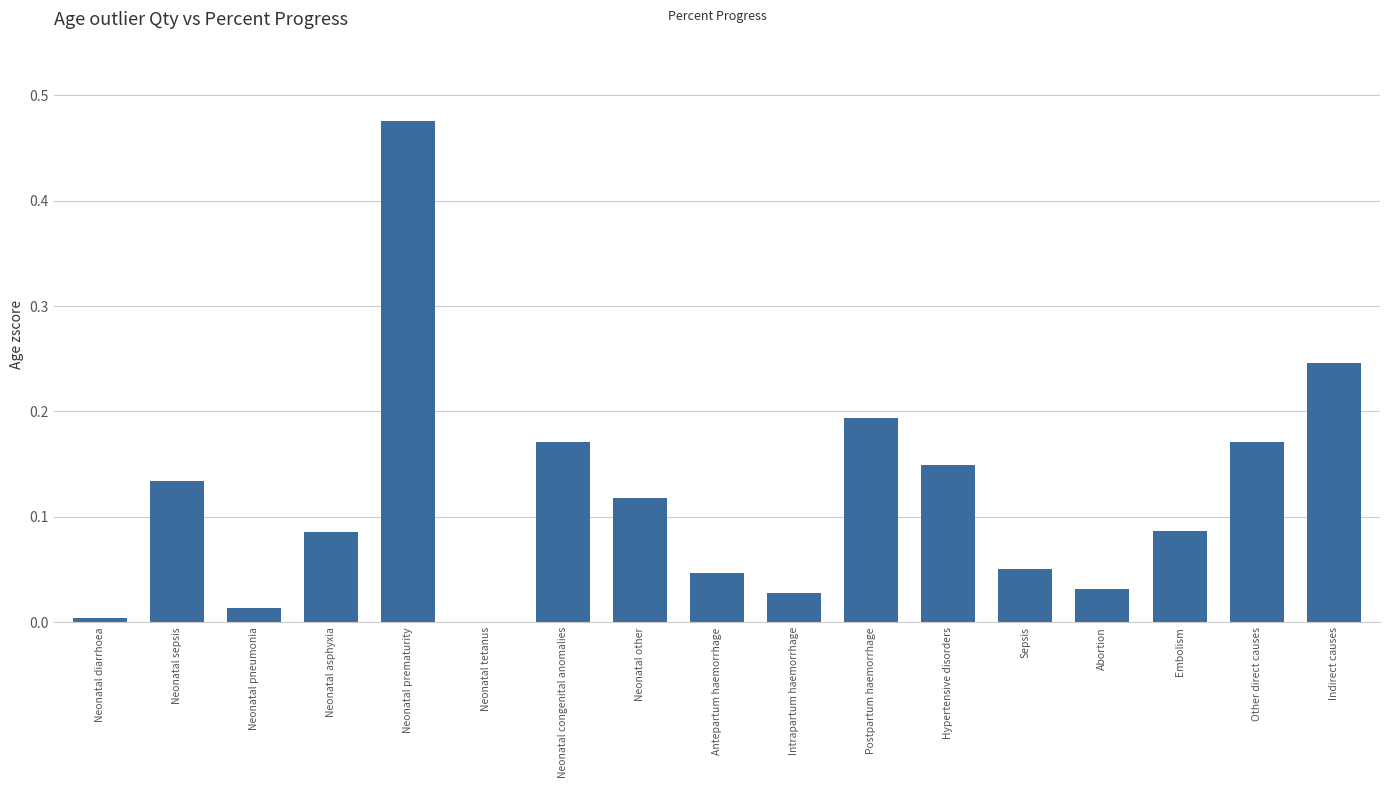

Between Other direct causes and Neonatal prematurity, which is larger?

Neonatal prematurity